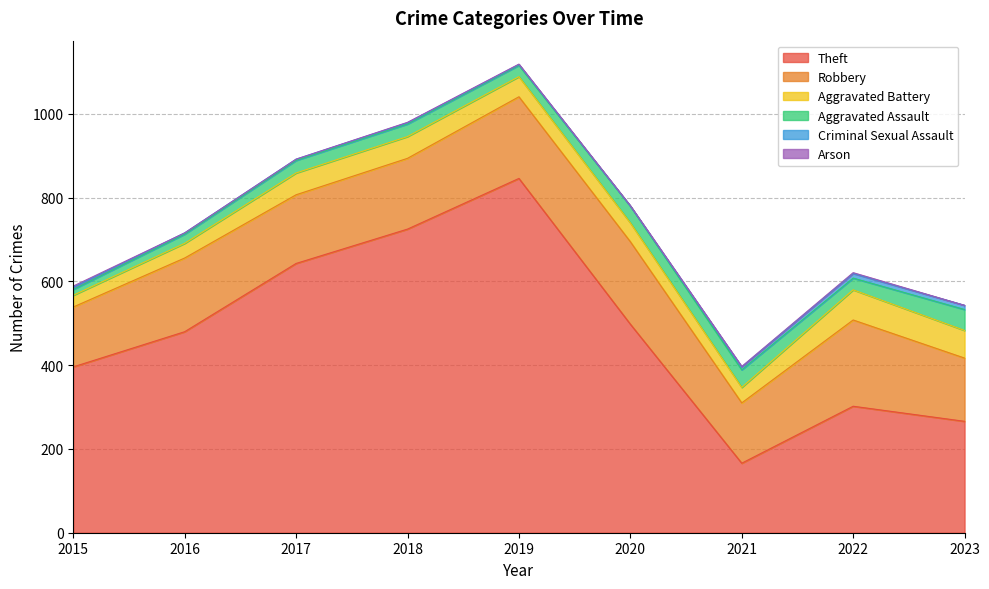

What are all the series names shown in the legend?

Theft, Robbery, Aggravated Battery, Aggravated Assault, Criminal Sexual Assault, Arson